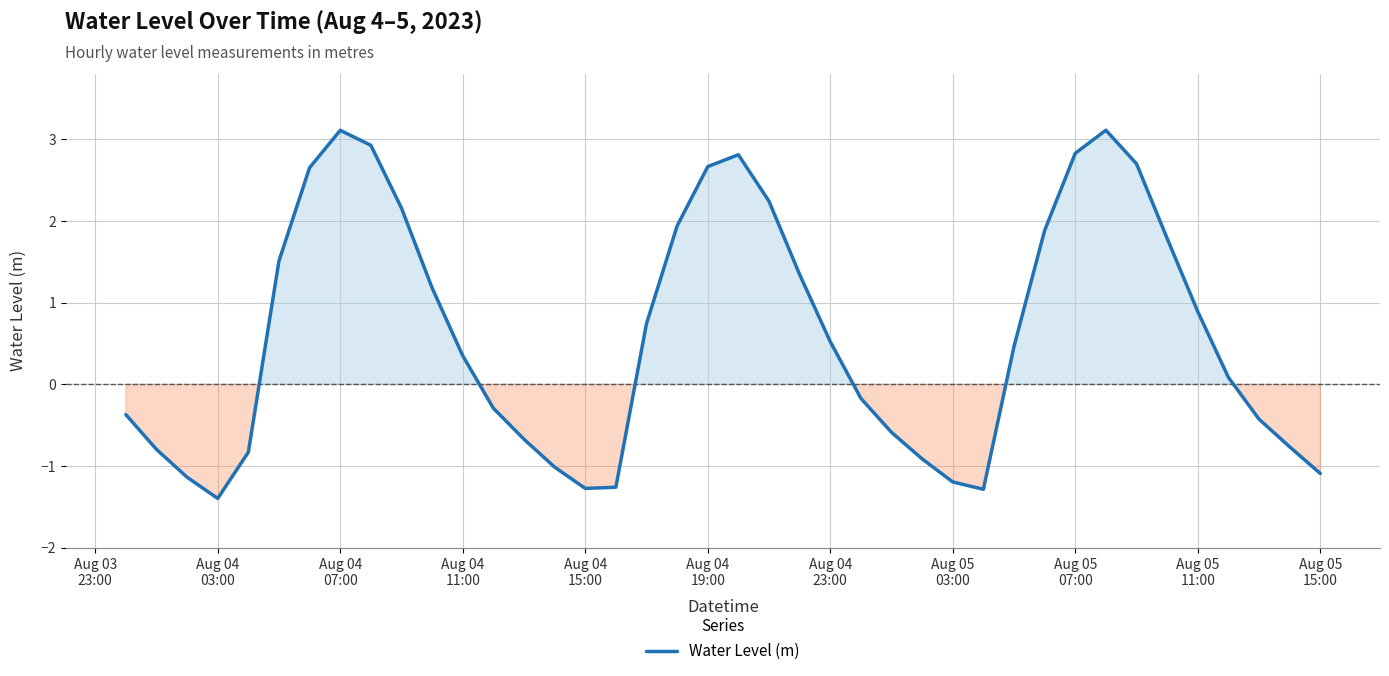

True or false: the data has more than 2 interior local peaks.

True